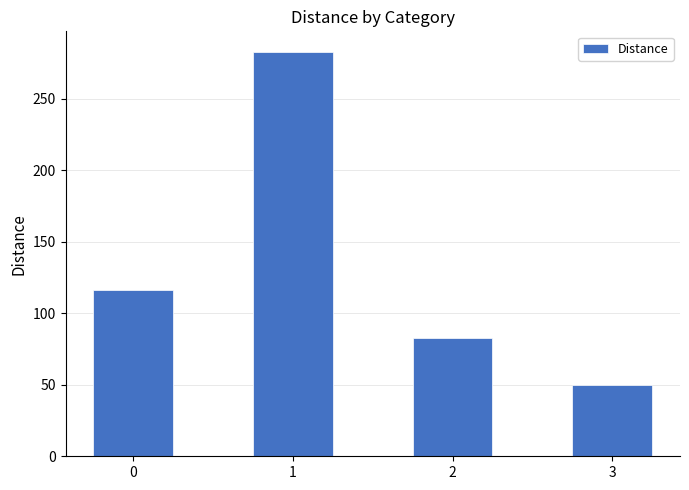

List the labels in order of value, largest first.

1, 0, 2, 3